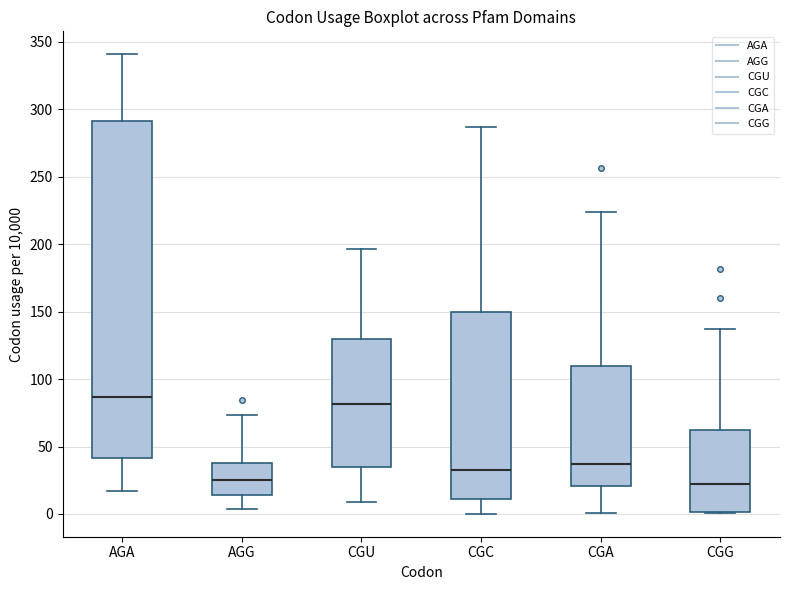

Reading left to right, transcribe this box plot: for each box, give where its median line is, the range the box spans, and where its two whiskers end, as read against the y-axis. The values are not printed on the chart, so give them approximately, as read against the axis.

AGA: median 85, box 40 to 290, whiskers 15 to 340
AGG: median 25, box 15 to 40, whiskers 5 to 75
CGU: median 80, box 35 to 130, whiskers 10 to 195
CGC: median 35, box 10 to 150, whiskers 0 to 285
CGA: median 35, box 20 to 110, whiskers 0 to 225
CGG: median 20, box 0 to 60, whiskers 0 to 135